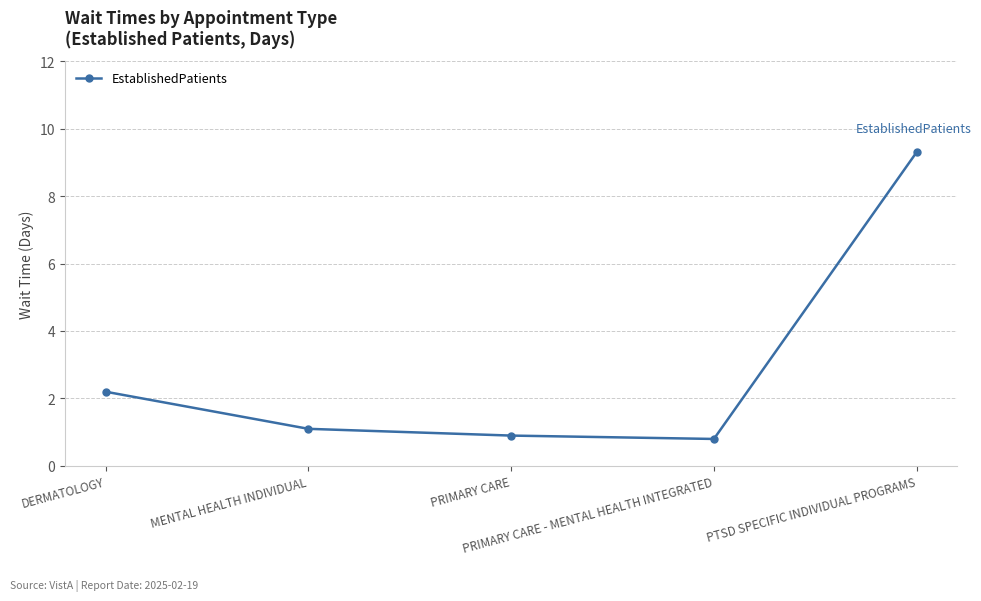

The value at PTSD SPECIFIC INDIVIDUAL PROGRAMS is 3.0. True or false?

False